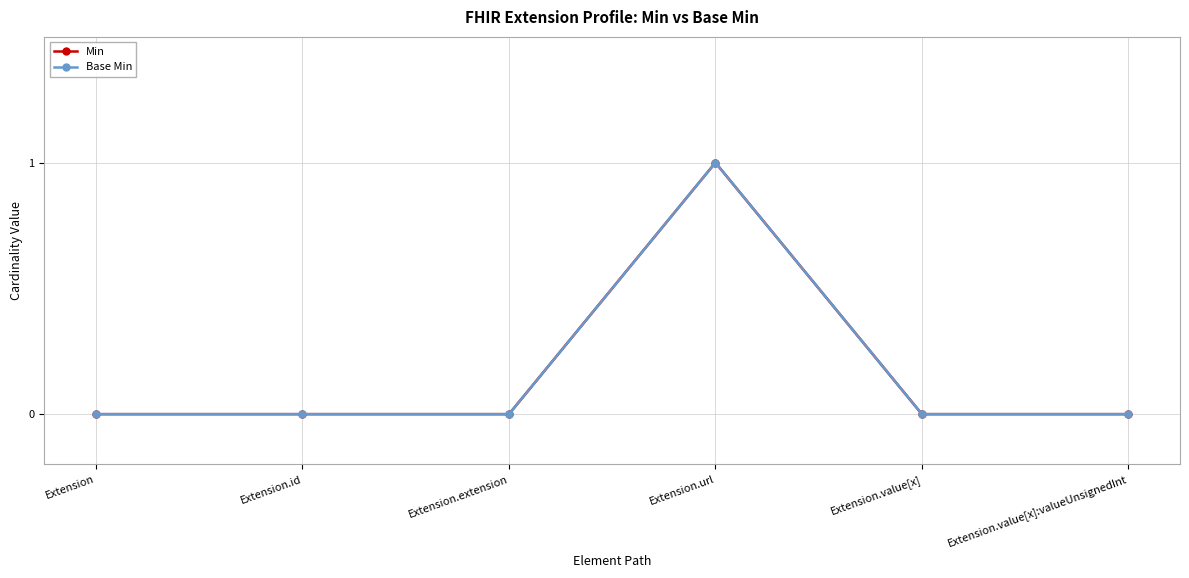

Which has a higher value, Extension.value[x] or Extension?

Extension.value[x]